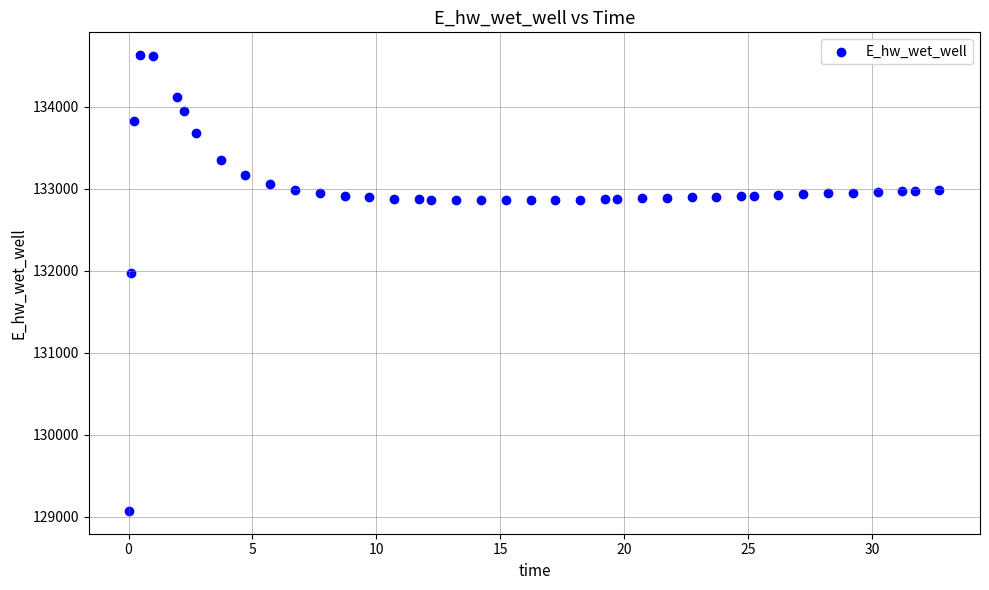

What Y value in the scatter plot is closest to 131849?

131970.0